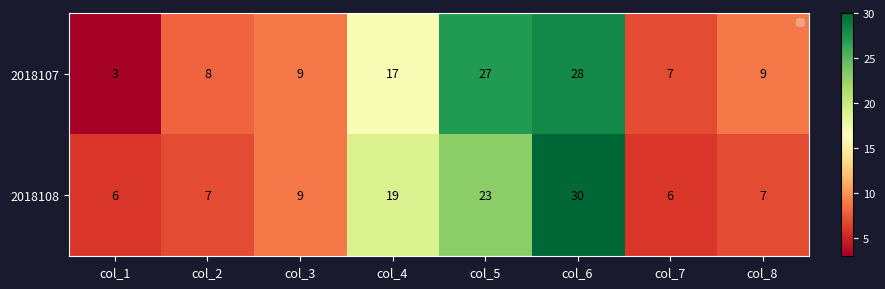

The 2018108 series shows 5 at col_5. True or false?

False